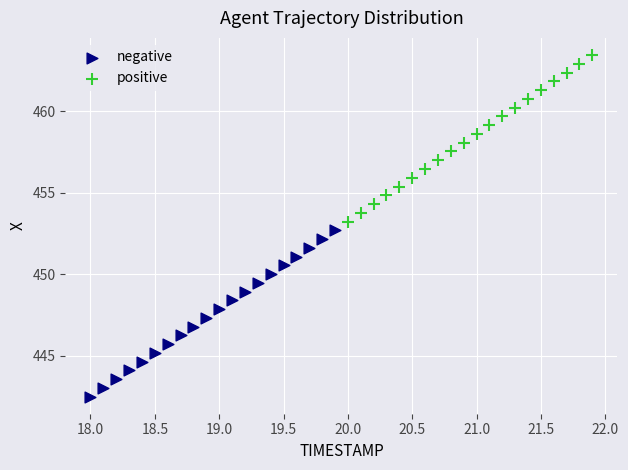

Which series reaches the maximum Y coordinate?

positive